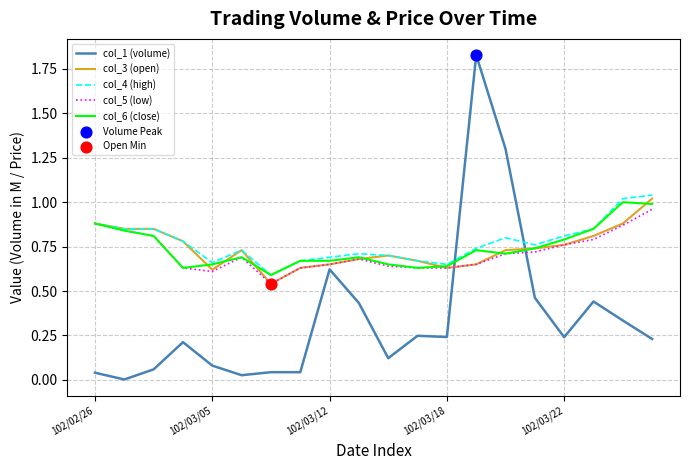

Which series has the largest range (max minus min)?

col_1 (volume)